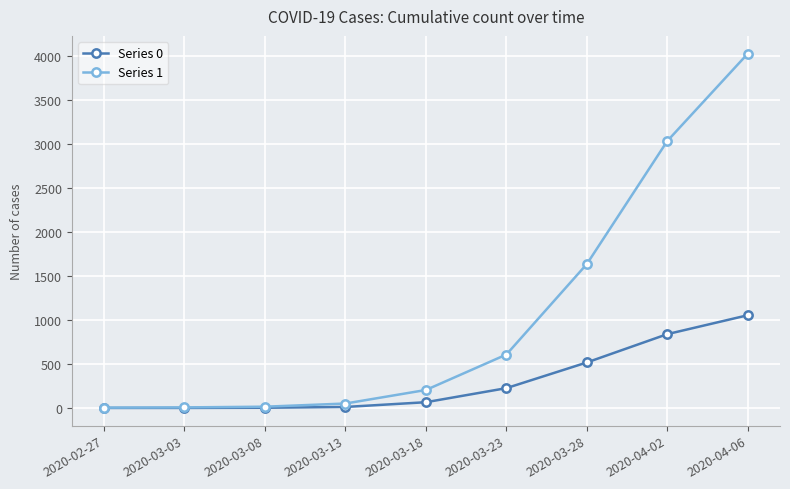

At 2020-03-18, list the series in order from smallest to largest.

Series 0, Series 1